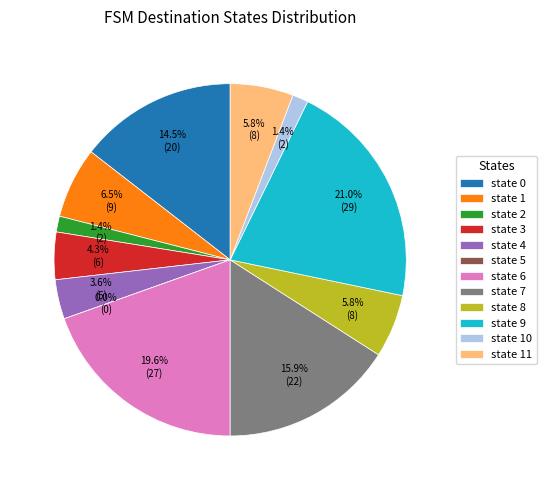

The state 3 slice represents 4% of the pie. True or false?

True